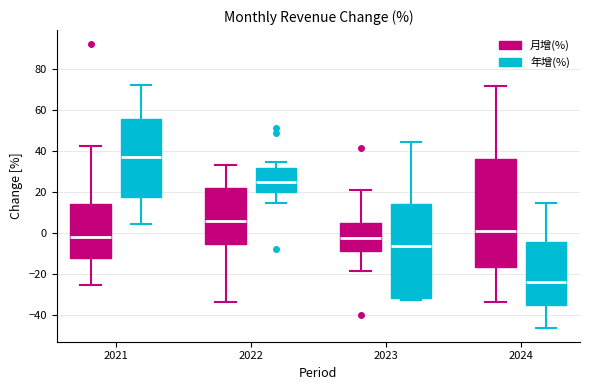

Comparing the boxes themselves (not the whiskers), which one is the tallest?

2024 (月增(%))